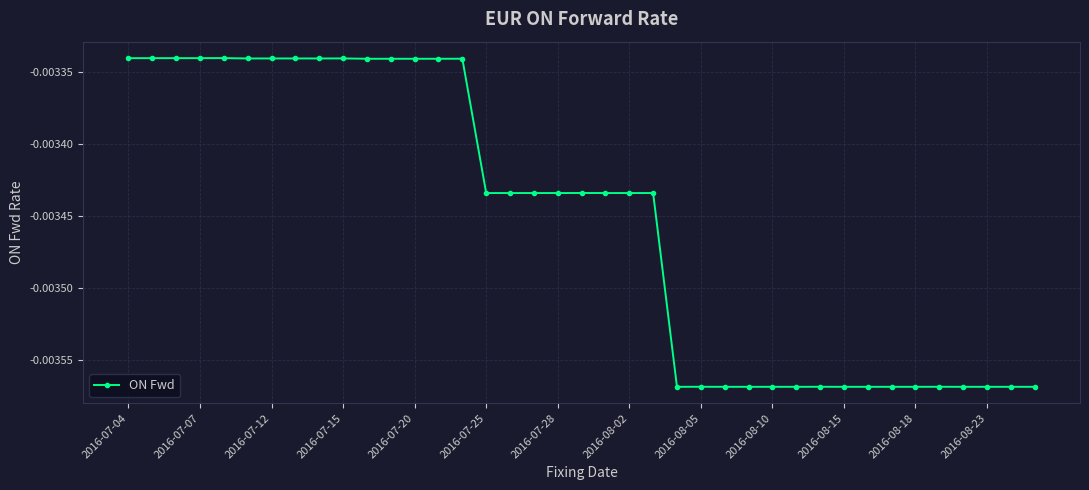

True or false: there are more than 2 points higher than both neighbors.

True